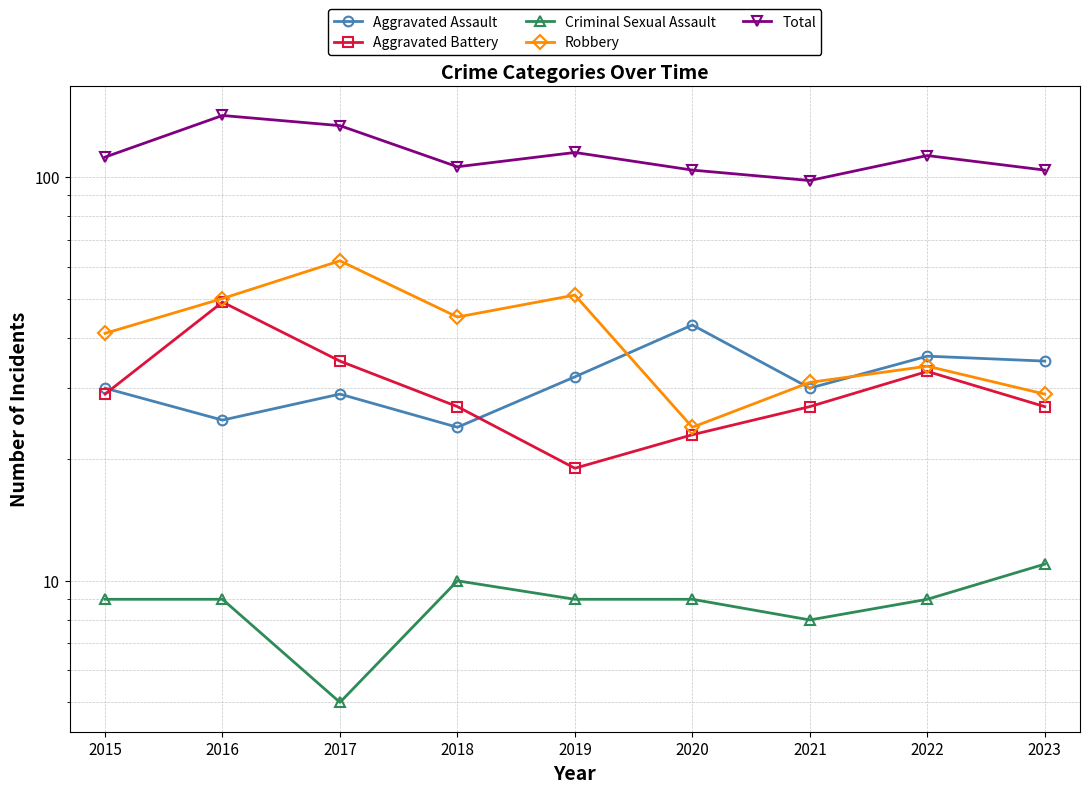

Does the chart display data point markers on the line(s)?

Yes